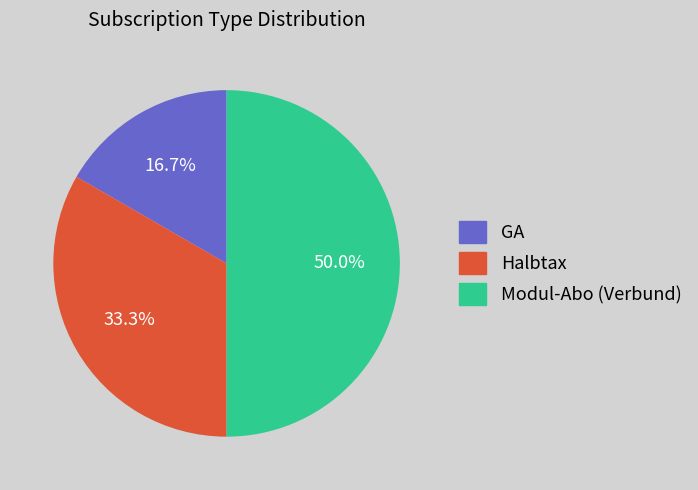

What portion of the pie excludes GA?

83.3%